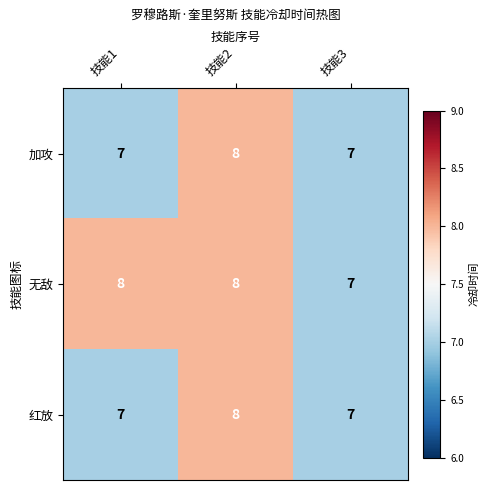

What is the sum of the 无敌 values at 技能3 and 技能2?

15